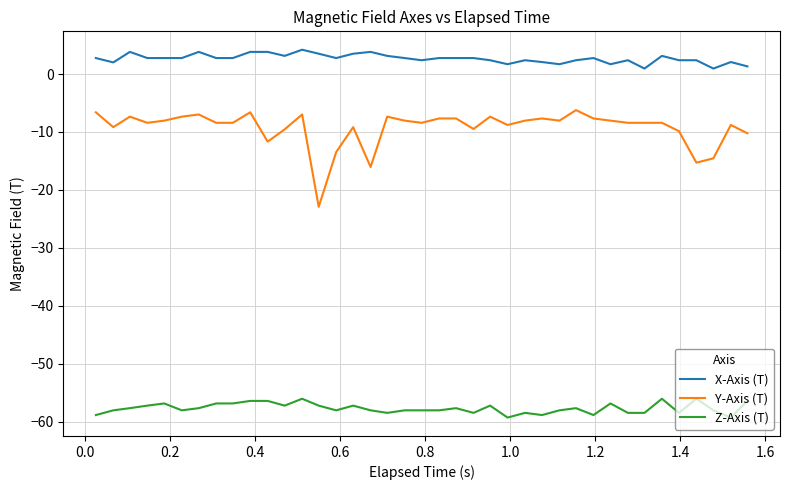

What is the smallest value displayed?

-59.3